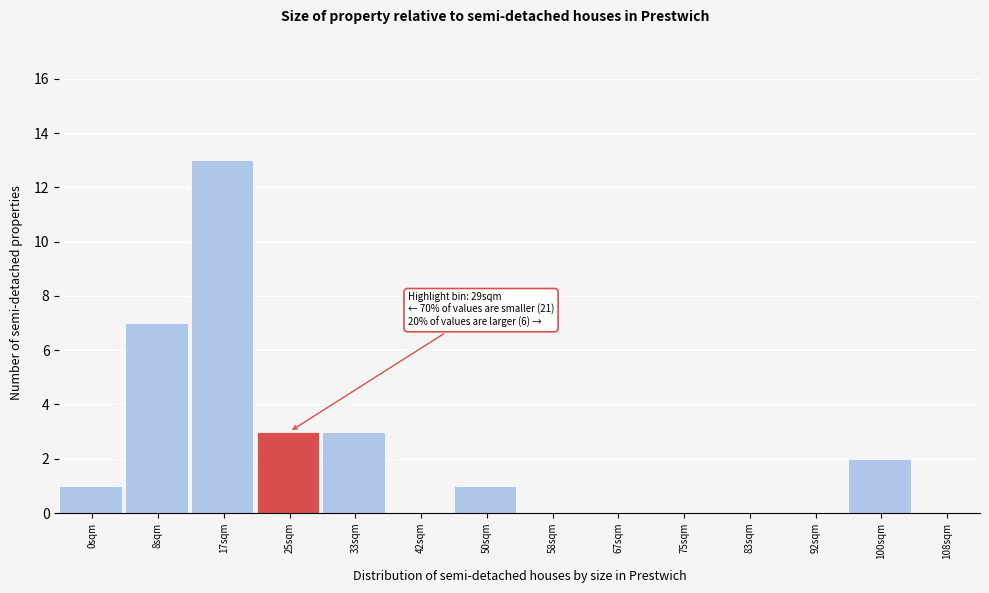

Reading left to right, extract all data points from this chart.

0sqm=1	8sqm=7	17sqm=13	25sqm=3	33sqm=3	42sqm=0	50sqm=1	58sqm=0	67sqm=0	75sqm=0	83sqm=0	92sqm=0	100sqm=2	108sqm=0